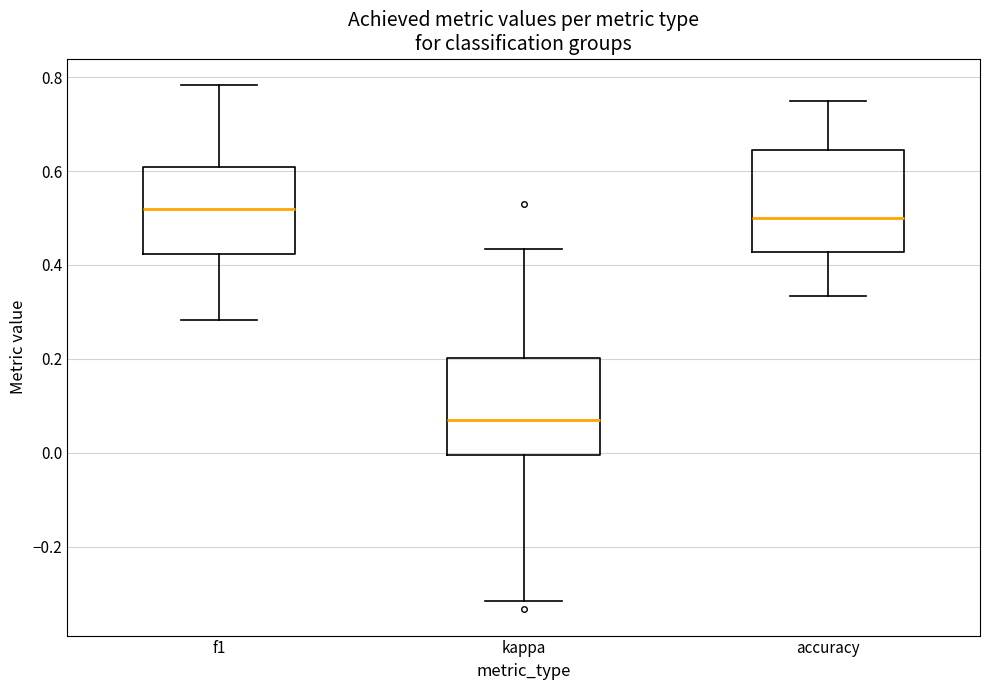

Where does the median line of the box for accuracy sit on the y-axis? The values are not printed on the chart, so give them approximately, as read against the axis.

0.50